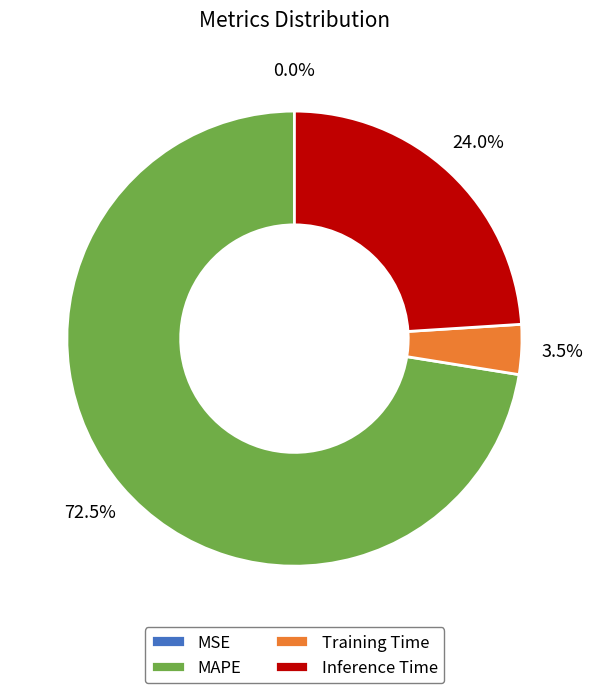

What is the majority slice?

MAPE